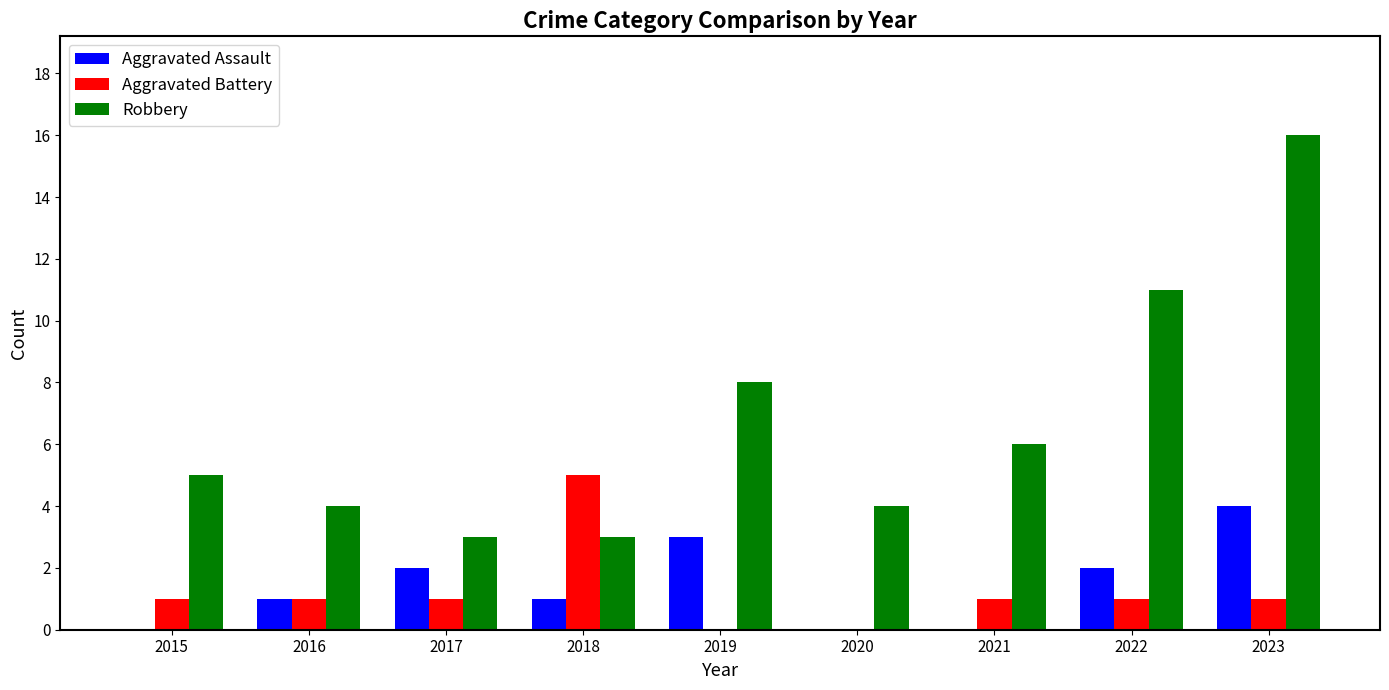

Reading right to left, list all the values displayed in this chart.

Aggravated Assault: 2023=4	2022=2	2021=0	2020=0	2019=3	2018=1	2017=2	2016=1	2015=0
Aggravated Battery: 2023=1	2022=1	2021=1	2020=0	2019=0	2018=5	2017=1	2016=1	2015=1
Robbery: 2023=16	2022=11	2021=6	2020=4	2019=8	2018=3	2017=3	2016=4	2015=5